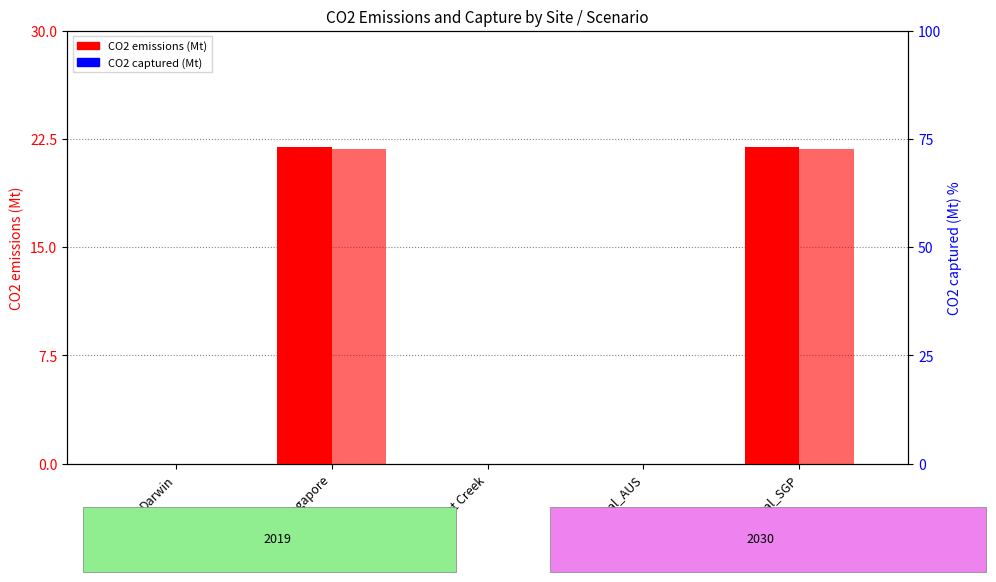

Does the chart contain any negative values?

No